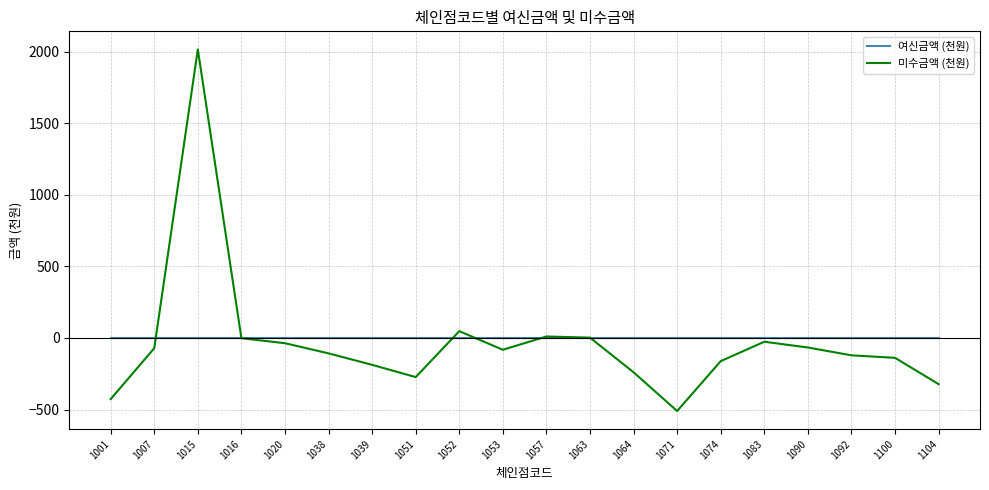

Which series has the largest range (max minus min)?

미수금액 (천원)